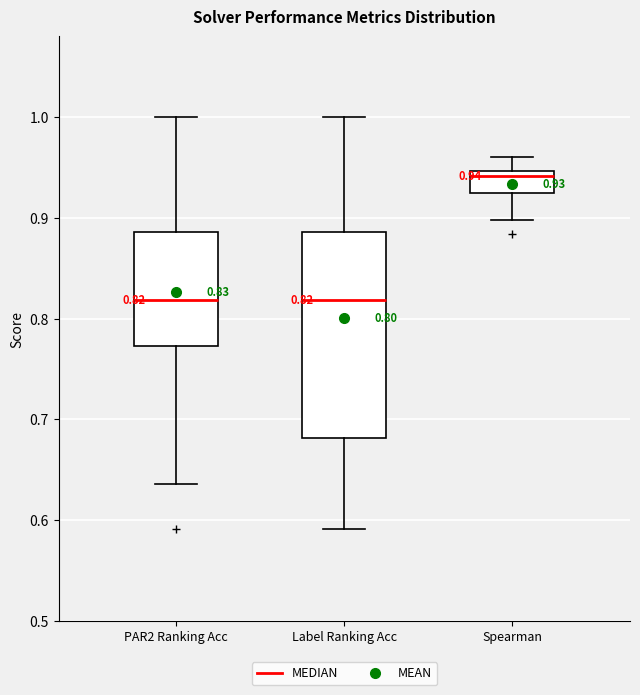

Which box is the tallest, from its lower edge to its upper edge?

Label Ranking Acc